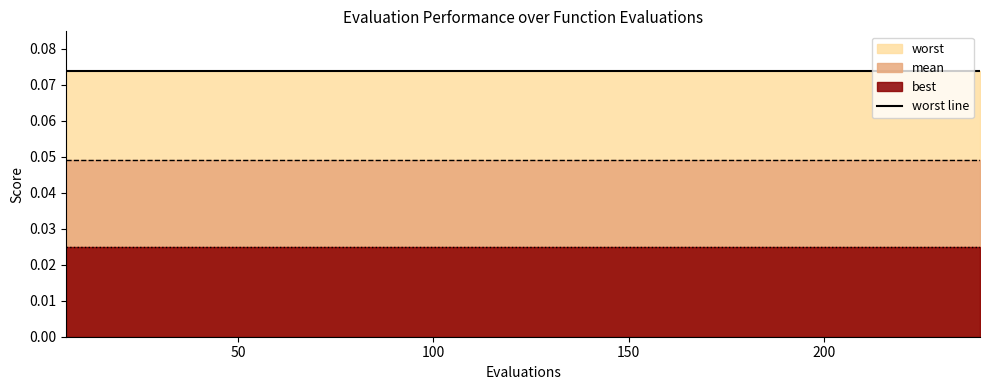

True or false: worst and best intersect in this chart.

False